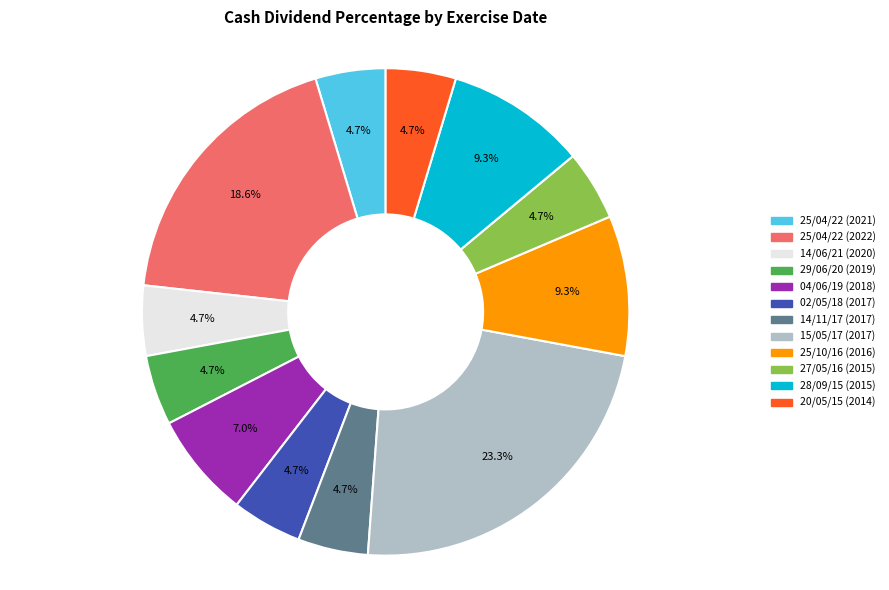

To the nearest percent, what percentage of the pie is 27/05/16 (2015)?

5%